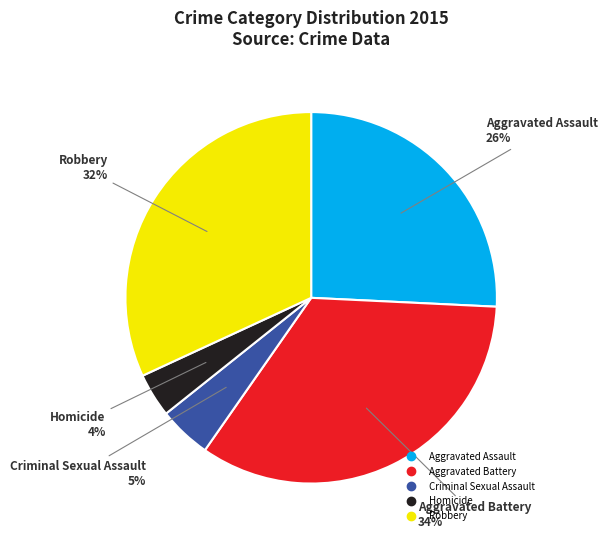

Count the number of slices in the pie.

5